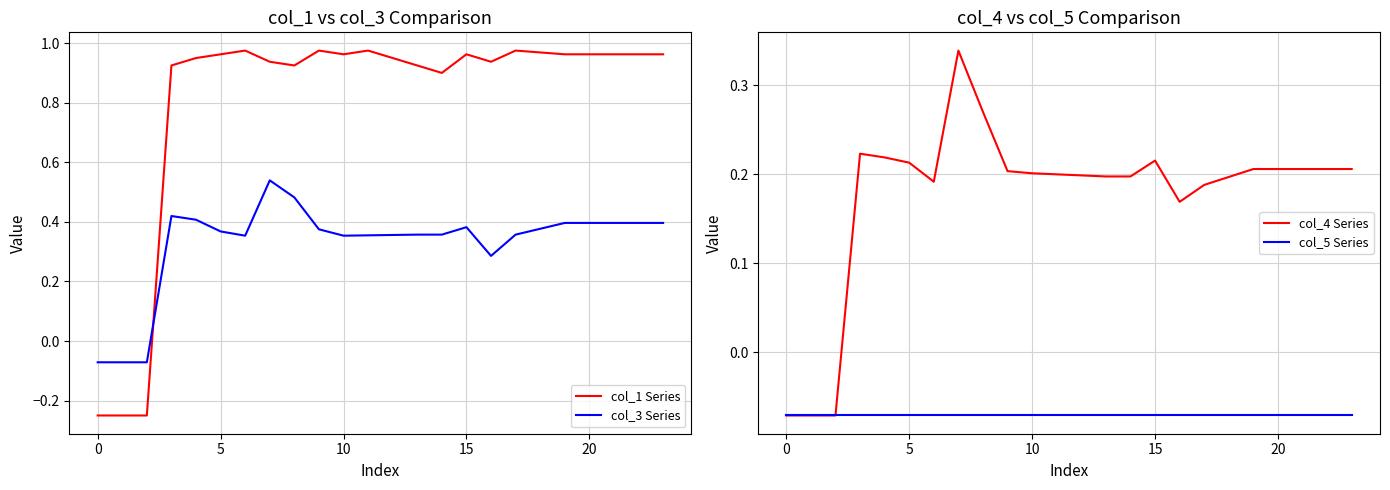

What is the lowest value of the col_4 Series series?

-0.1